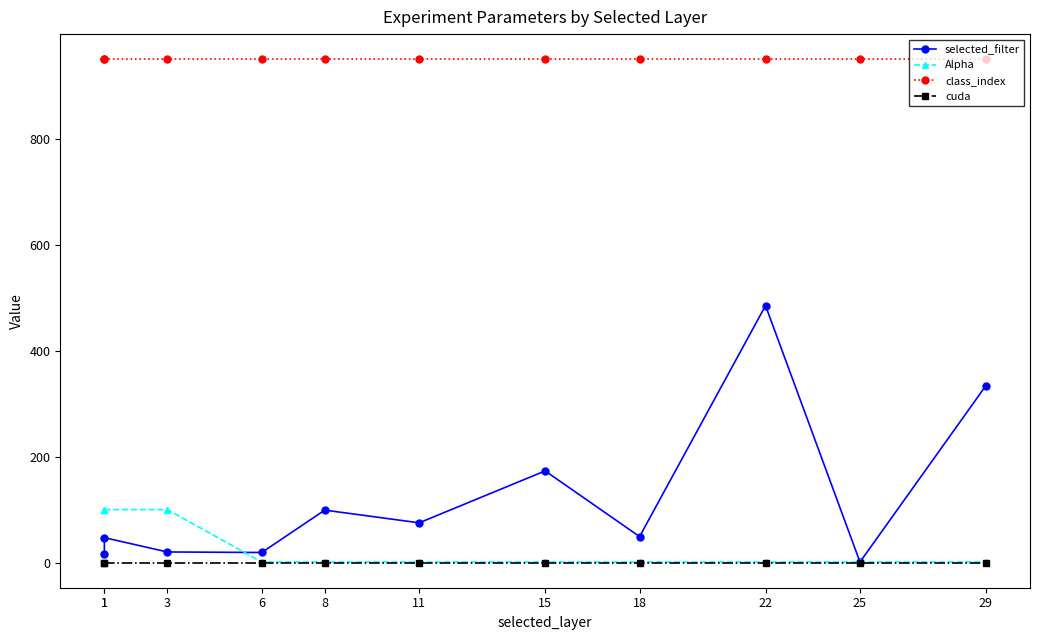

Rank the series at 29 from lowest to highest value.

cuda, Alpha, selected_filter, class_index